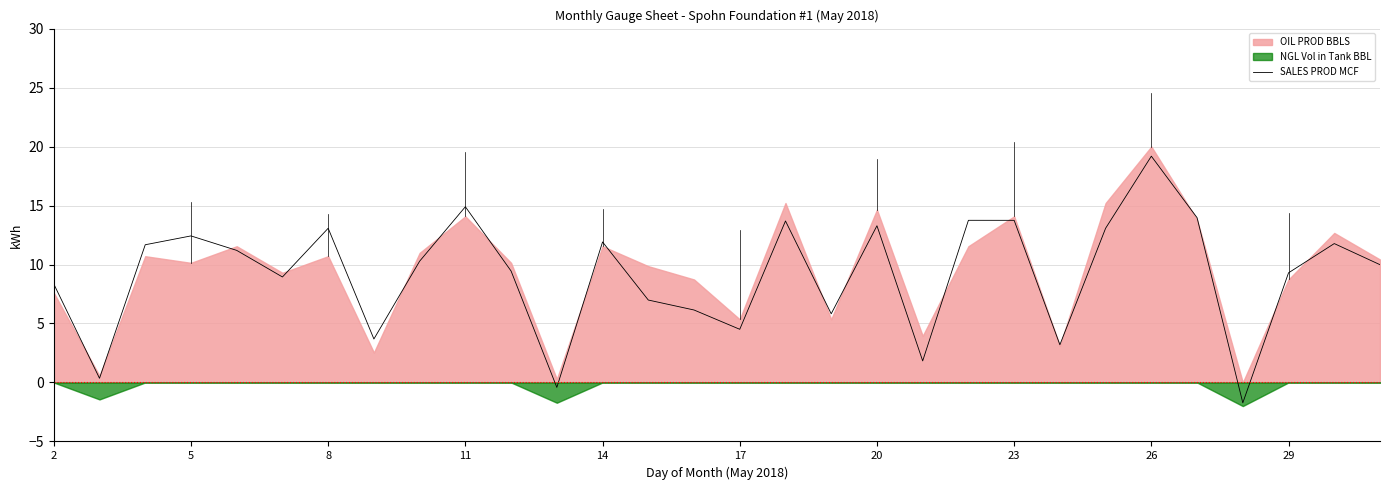

At which label does SALES PROD MCF reach its peak?

26